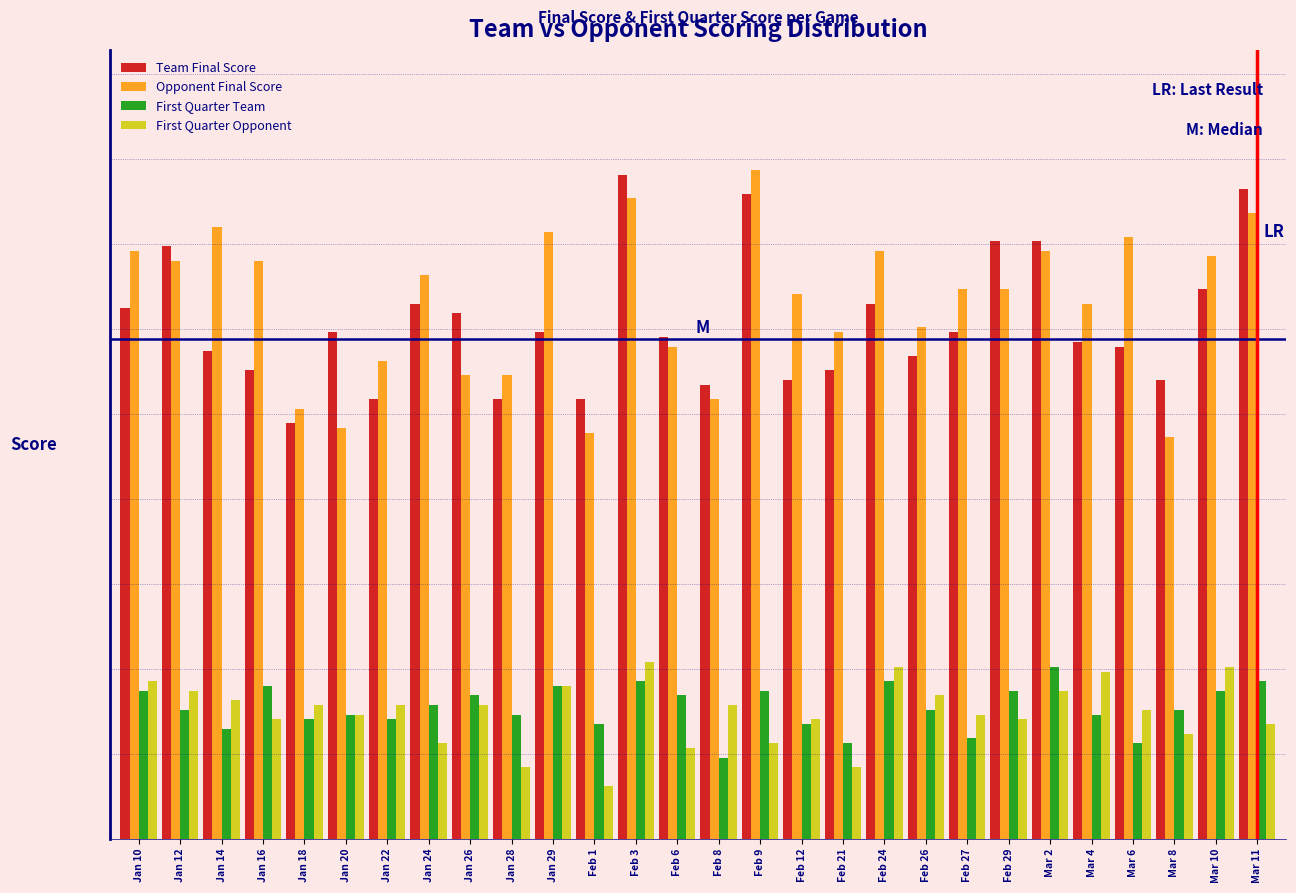

What are all the series names shown in the legend?

Team Final Score, Opponent Final Score, First Quarter Team, First Quarter Opponent